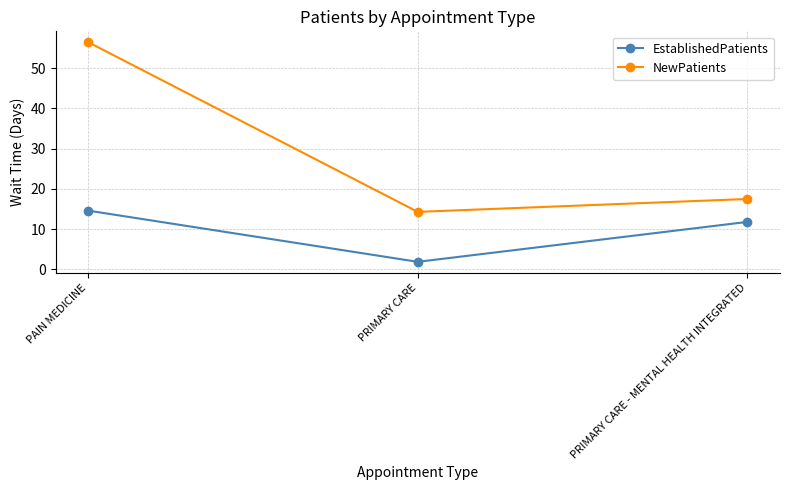

At PRIMARY CARE - MENTAL HEALTH INTEGRATED, list the series in order from largest to smallest.

NewPatients, EstablishedPatients